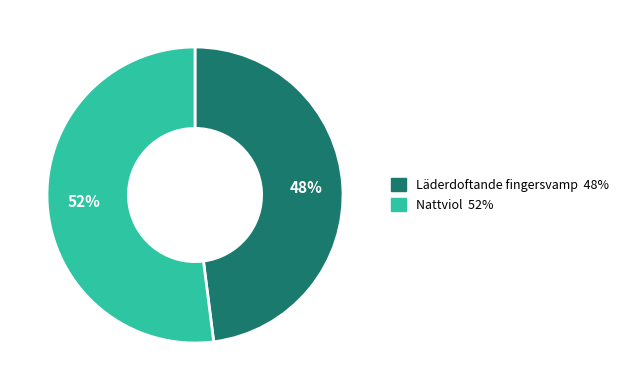

What is the largest slice in the pie chart?

Nattviol